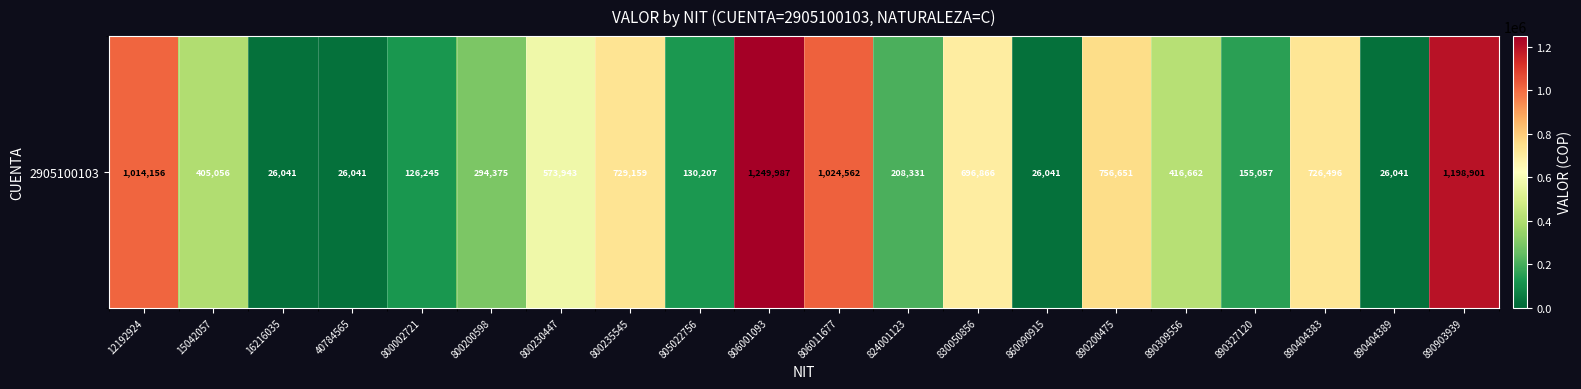

Is it true that the value at 806001093 is 1249987?

True